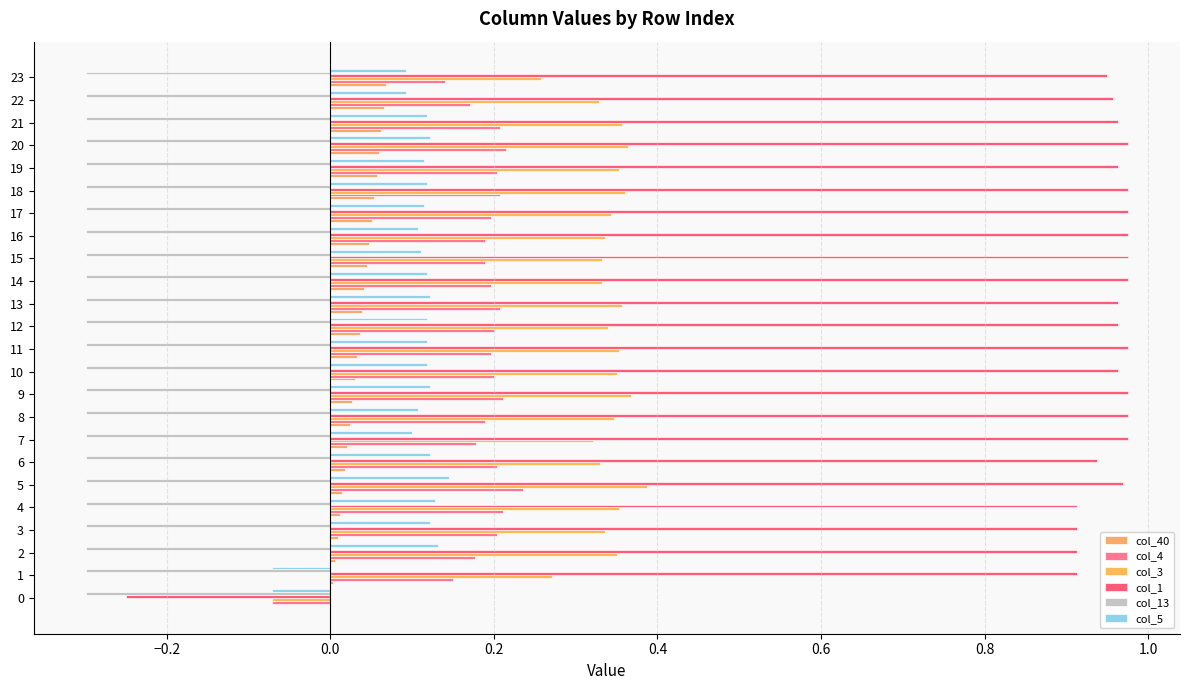

What is the sum of all col_4 values?

4.4